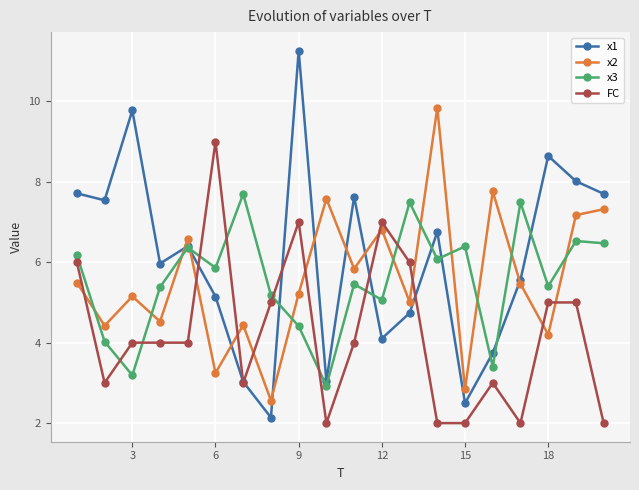

How many distinct data groups are displayed?

4